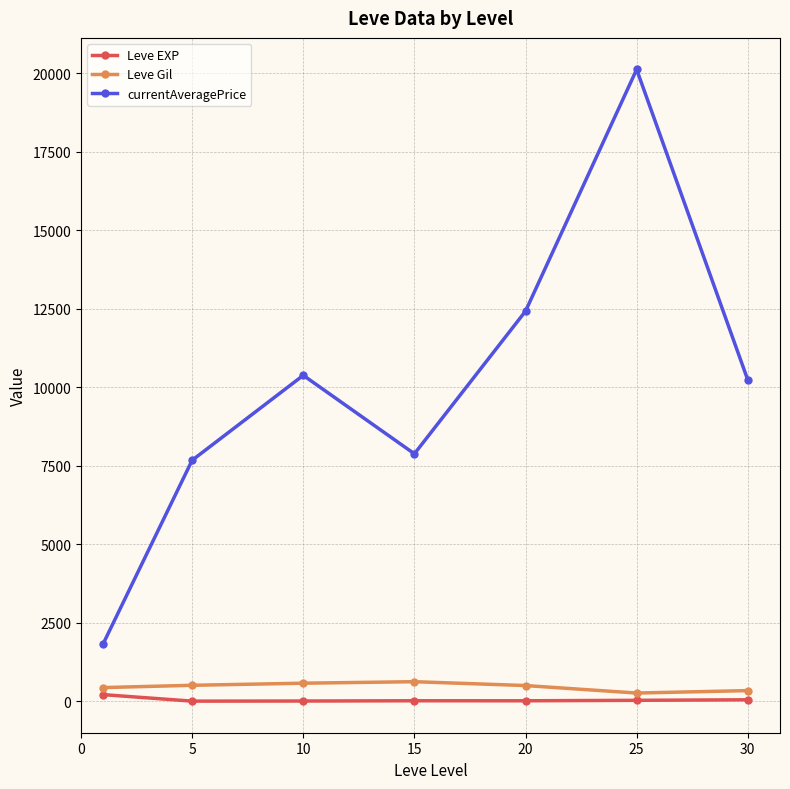

What are all the series names shown in the legend?

Leve EXP, Leve Gil, currentAveragePrice